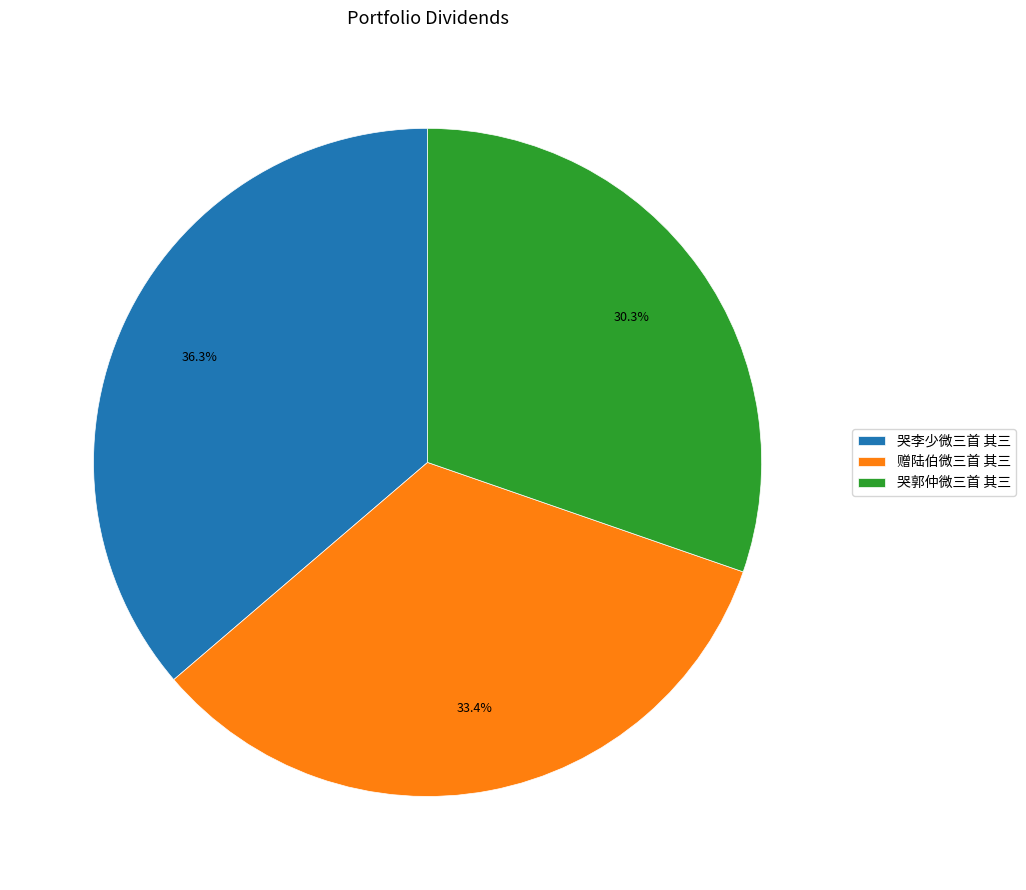

Which category has the smallest portion of the pie?

哭郭仲微三首 其三